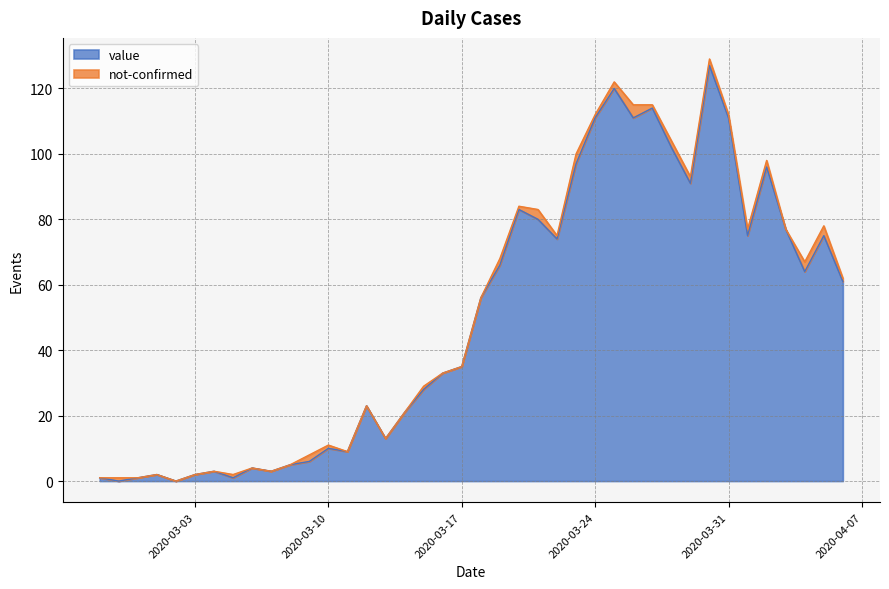

What is the average value?

50